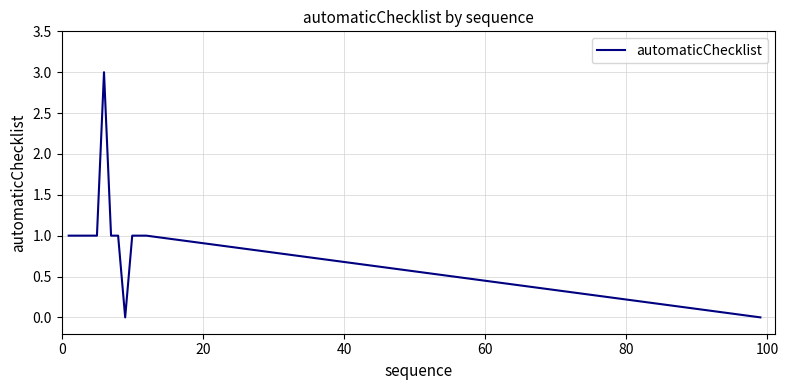

How many categories are shown in the chart?

13